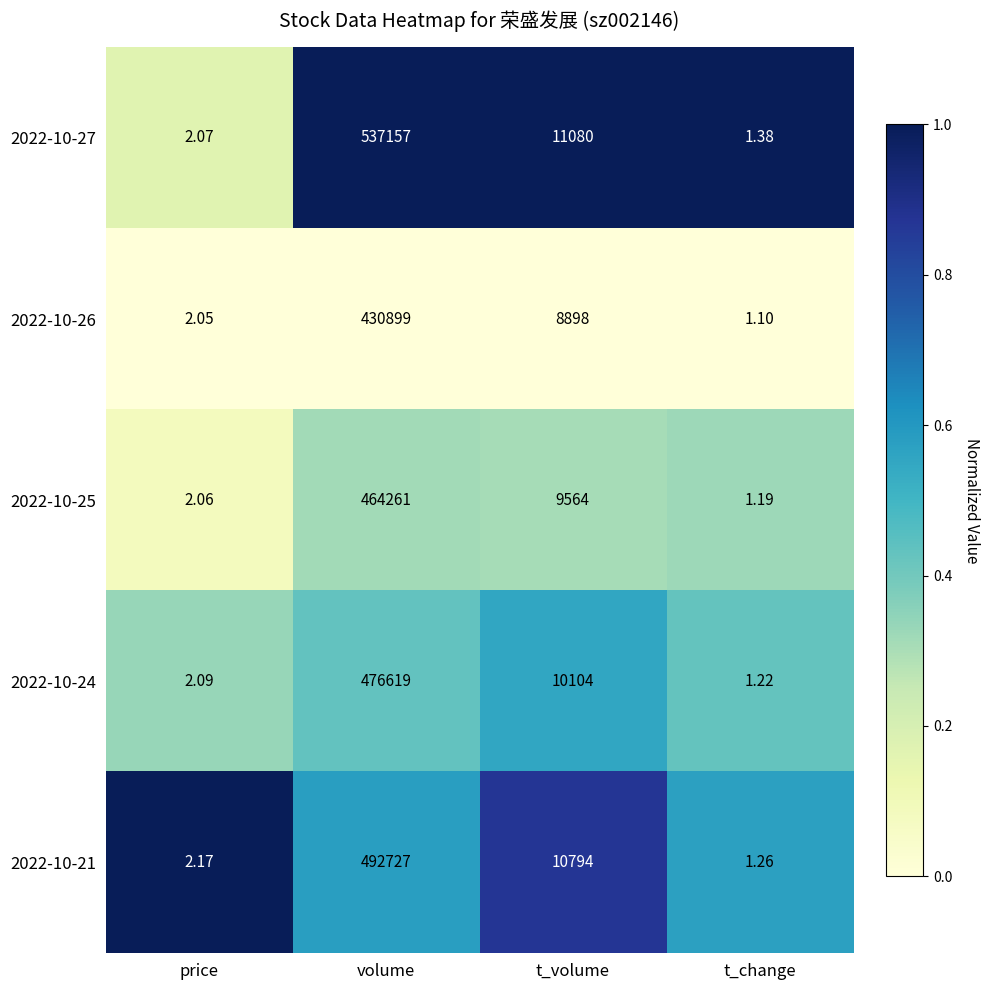

Which category has the lowest value in the 2022-10-25 series?

t_change